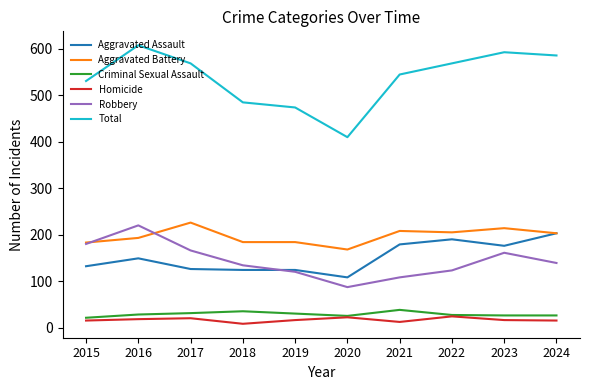

What value does the Aggravated Assault series have at 2023?

176